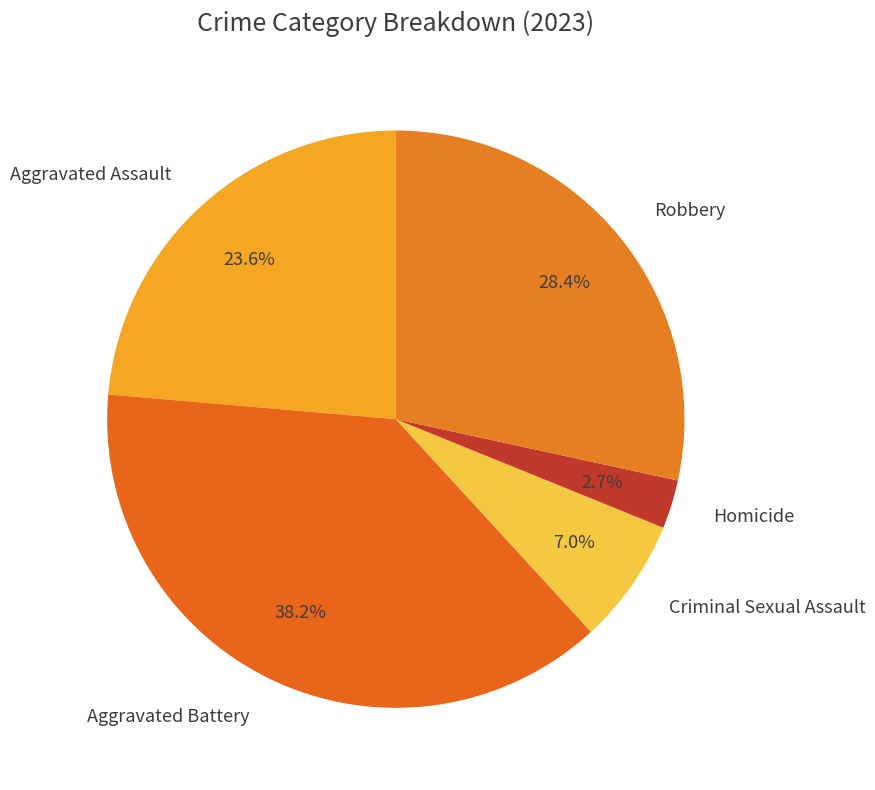

Count the number of slices in the pie.

5